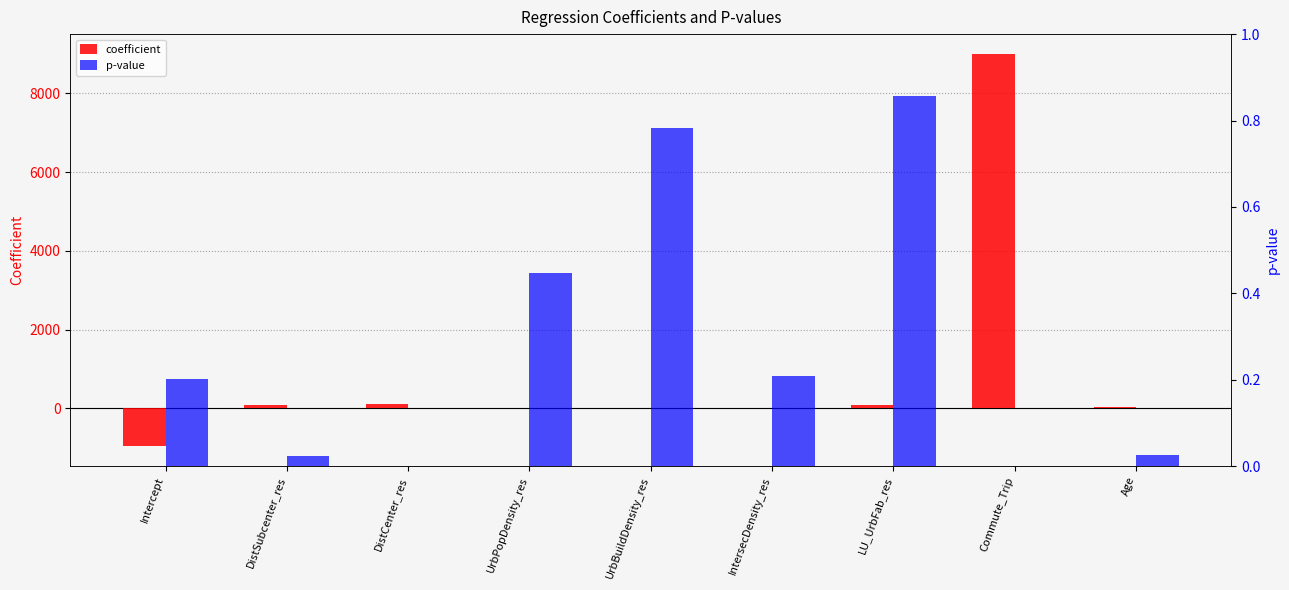

True or false: coefficient has a value of 36.1 at DistSubcenter_res.

False